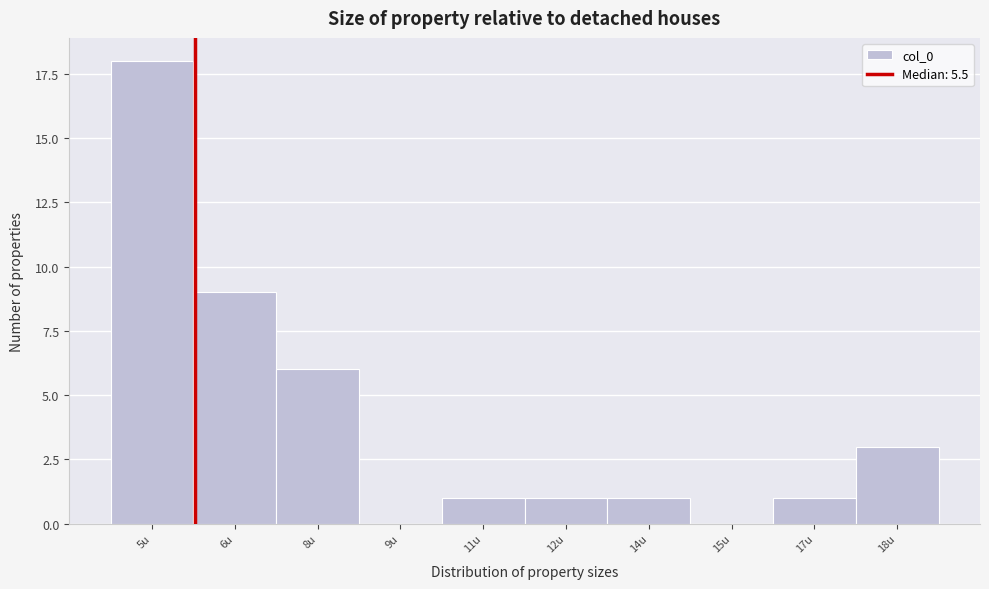

Reading left to right, what are all the values shown in this chart?

5u=18	6u=9	8u=6	9u=0	11u=1	12u=1	14u=1	15u=0	17u=1	18u=3